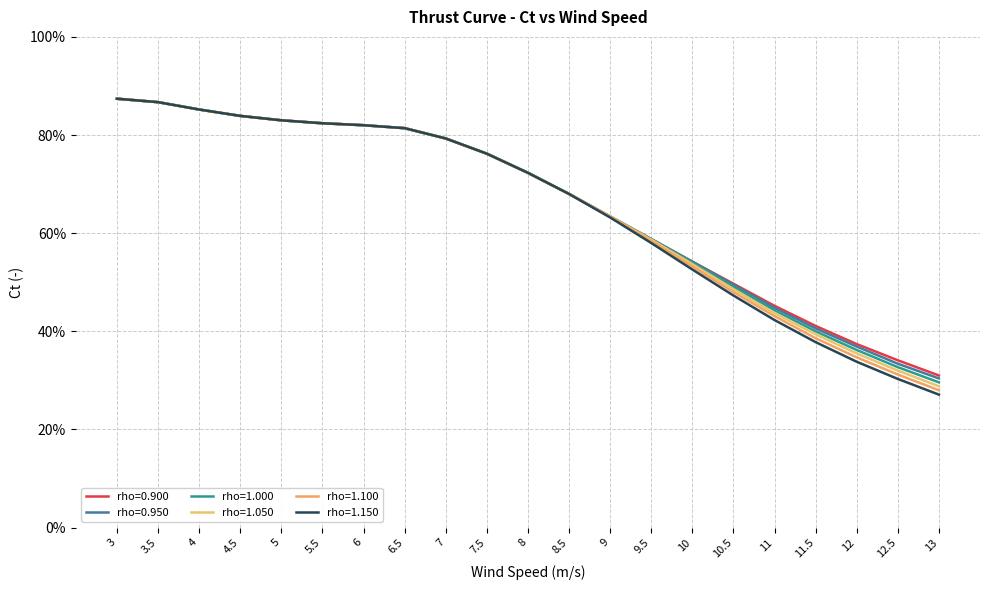

The value of rho=0.950 at 8 is 0.7. True or false?

True